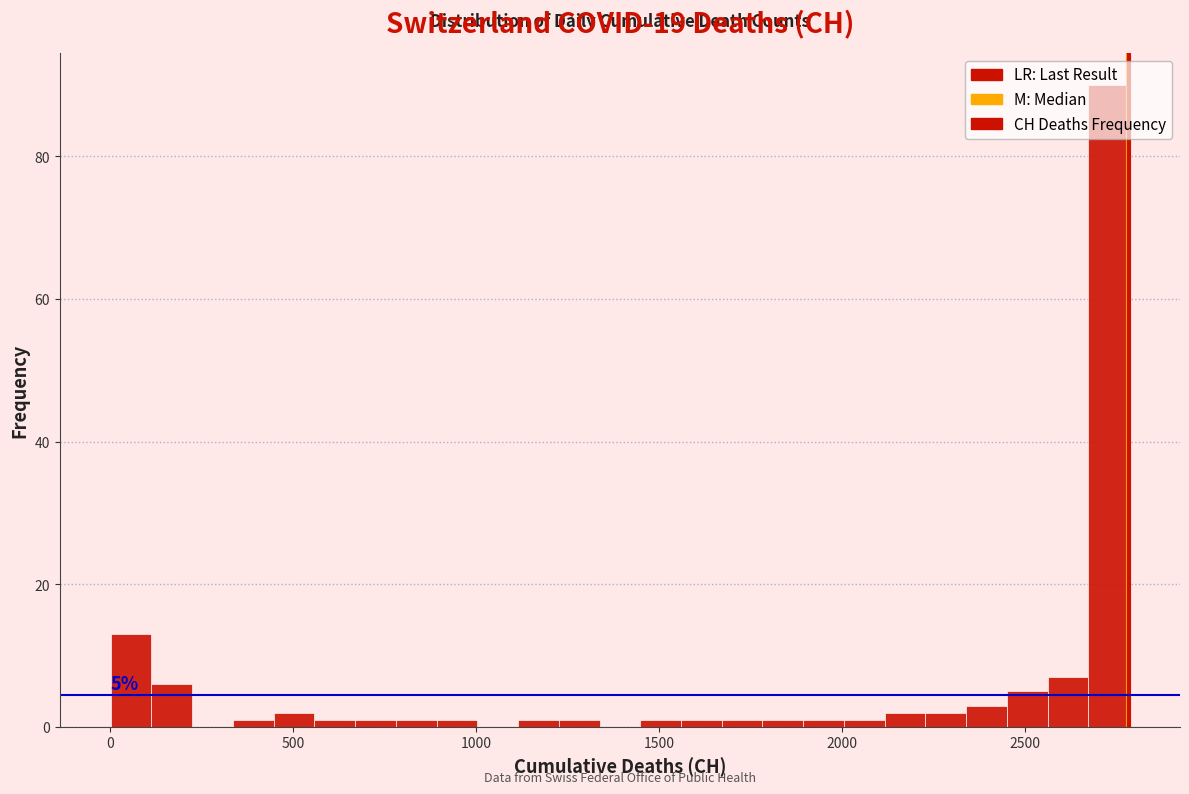

Around what value on the x-axis is the tallest bar? Give the approximate position of its centre, as read against the axis.

2750